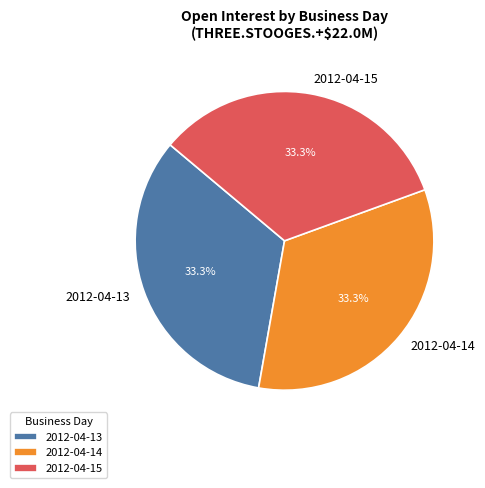

Is it true that 2012-04-13 is 87% of the pie?

False